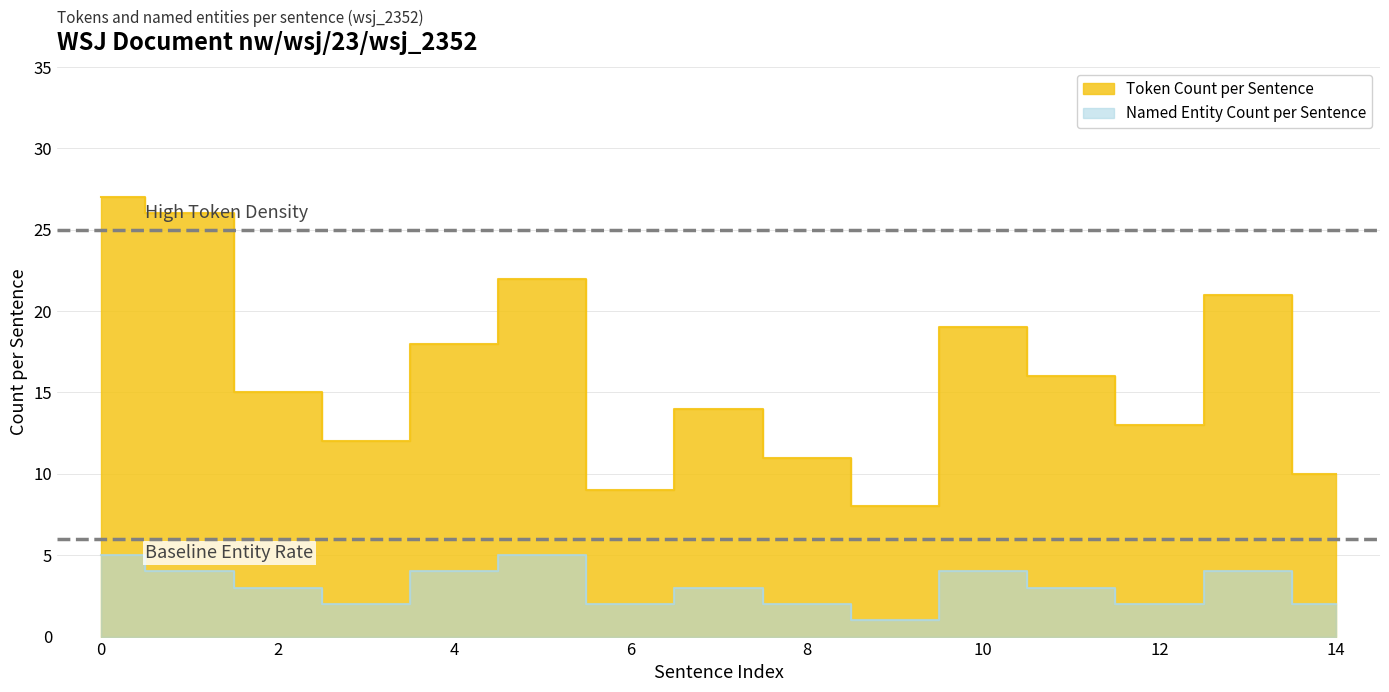

Which series has the largest total across all categories?

Token Count per Sentence